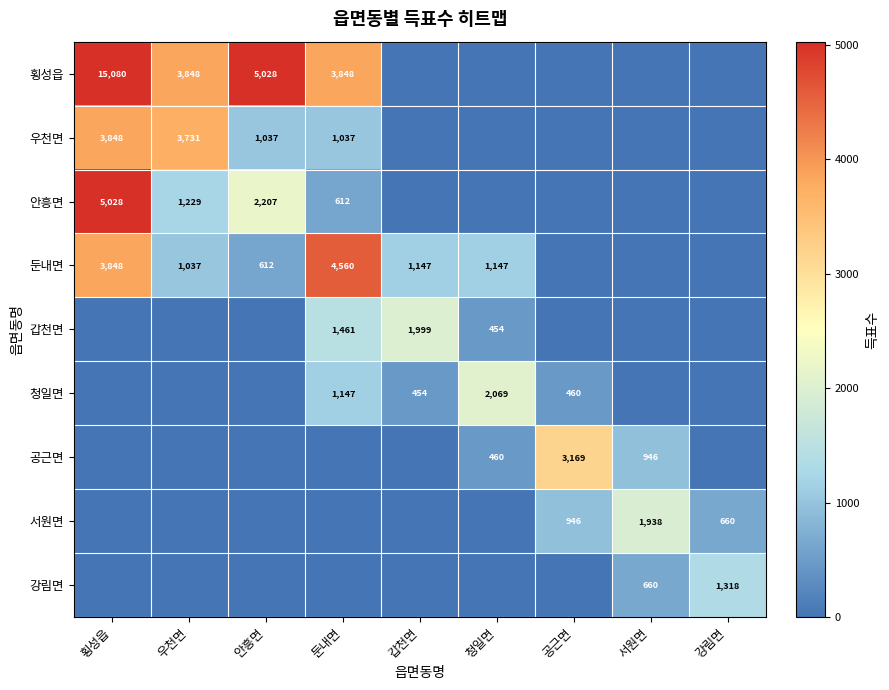

What is the difference between the highest and lowest values at 안흥면?

5028